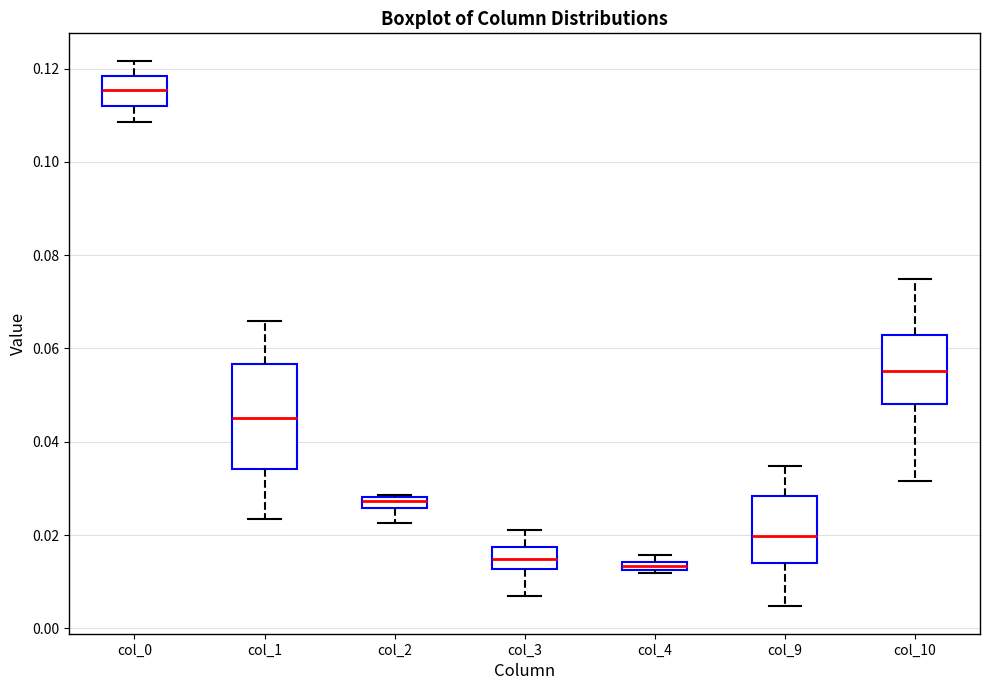

Where is the upper edge of the box for col_9 on the y-axis? The values are not printed on the chart, so give them approximately, as read against the axis.

0.028